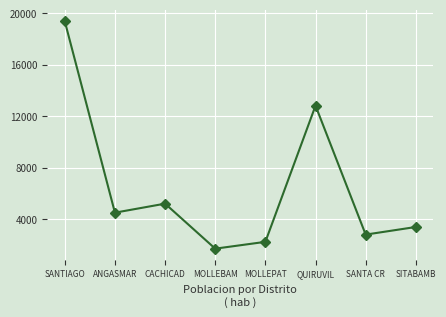

How many lines are shown in the chart?

1